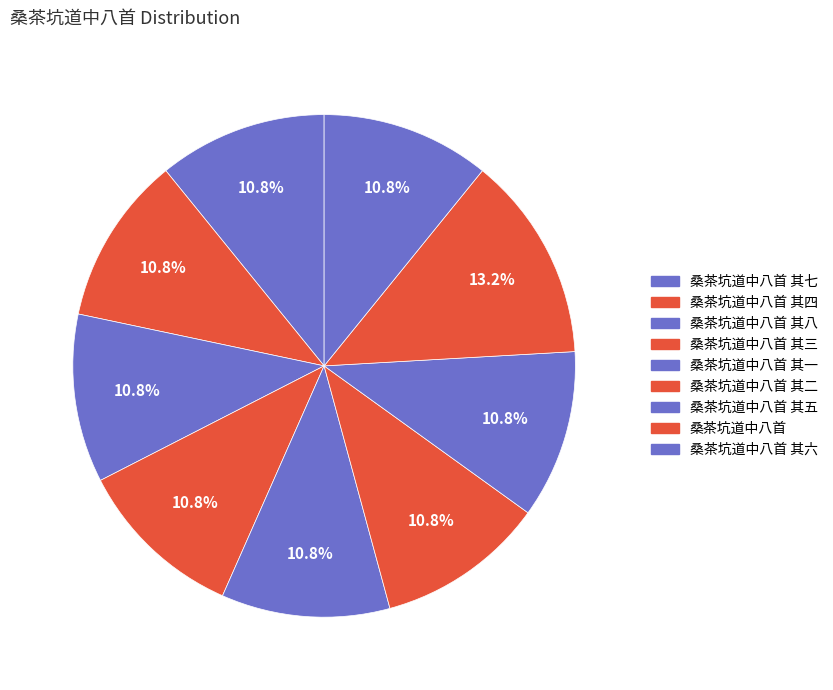

Count the number of slices in the pie.

9